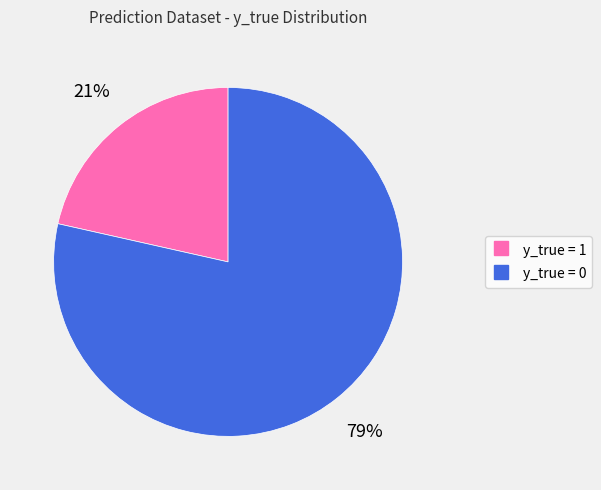

How many slices are in this pie chart?

2